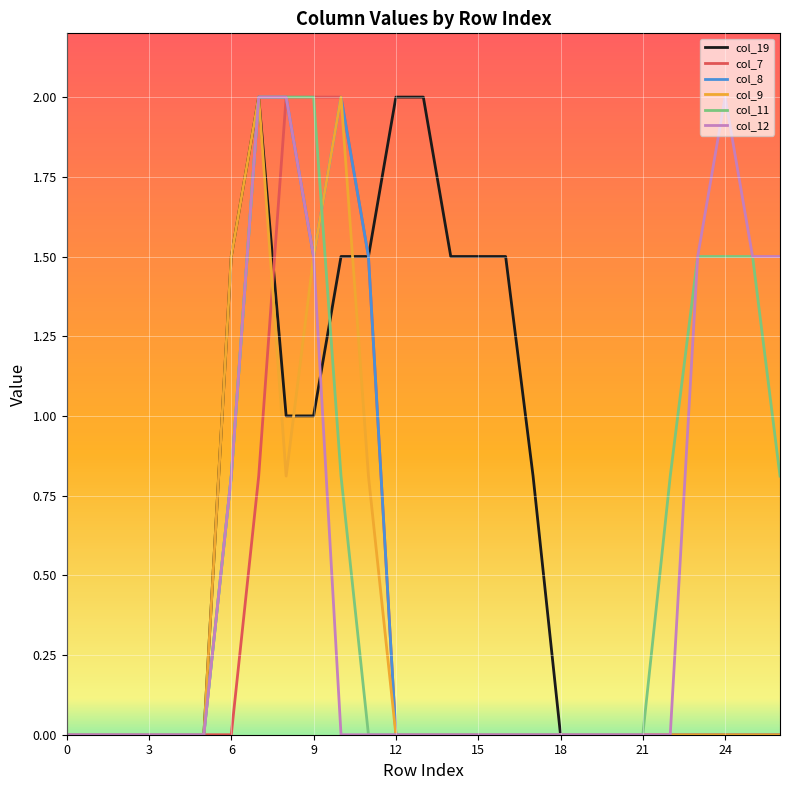

At how many categories does at least one series exceed 1?

15